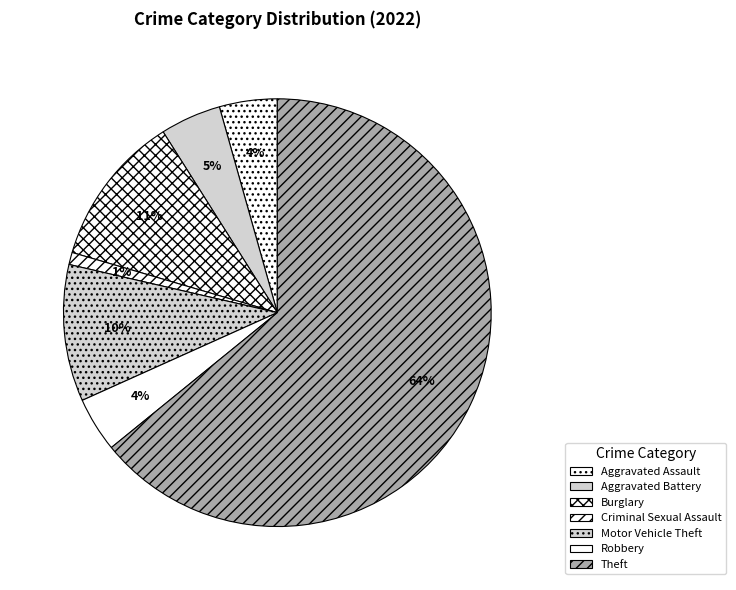

How many segments does this pie chart have?

7